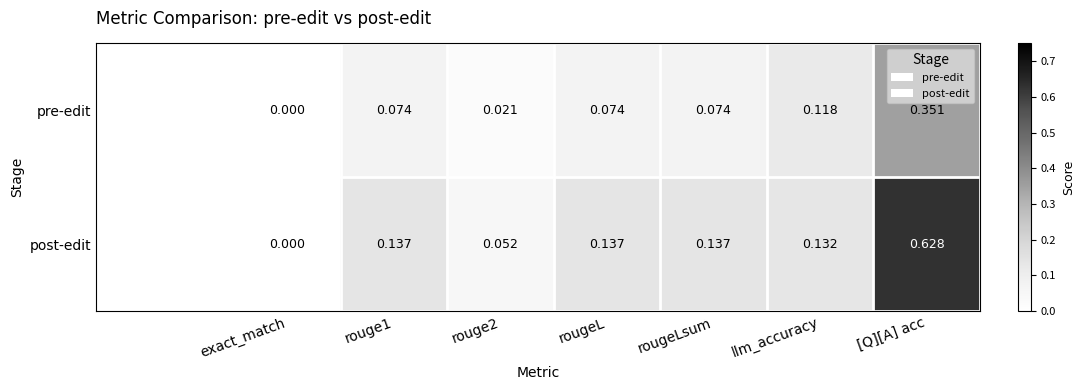

Which label corresponds to the largest value in the chart?

[Q][A] acc